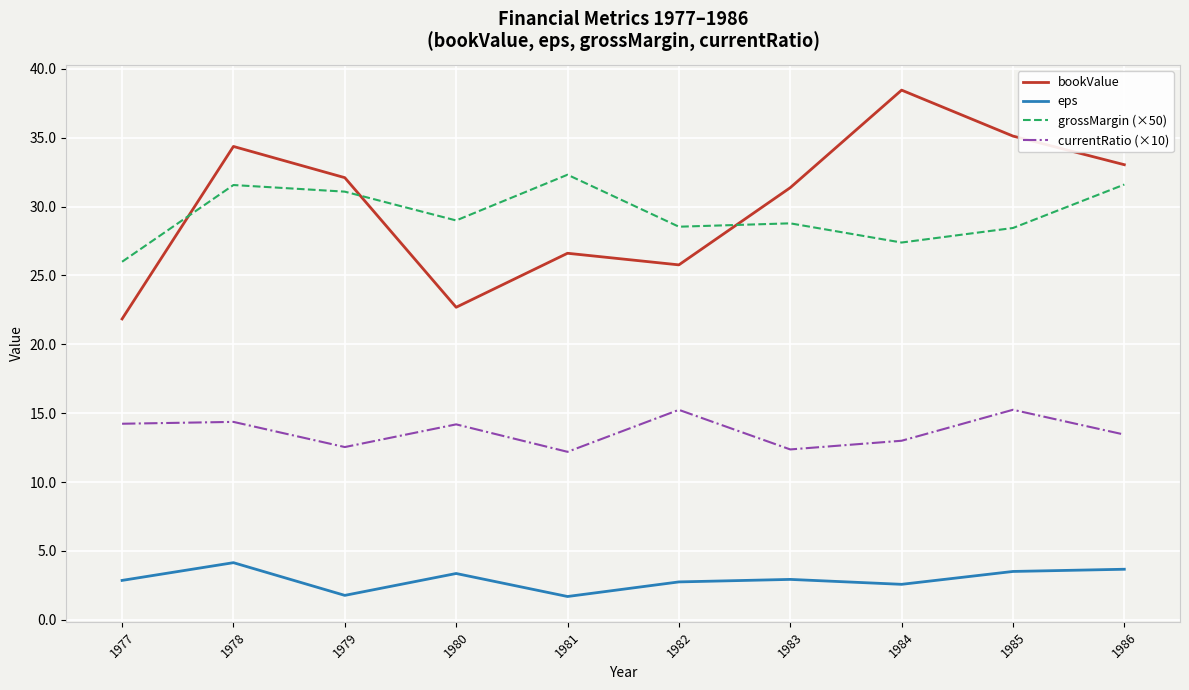

Is the value of grossMargin (×50) at 1978 greater than the value of eps at 1981?

Yes